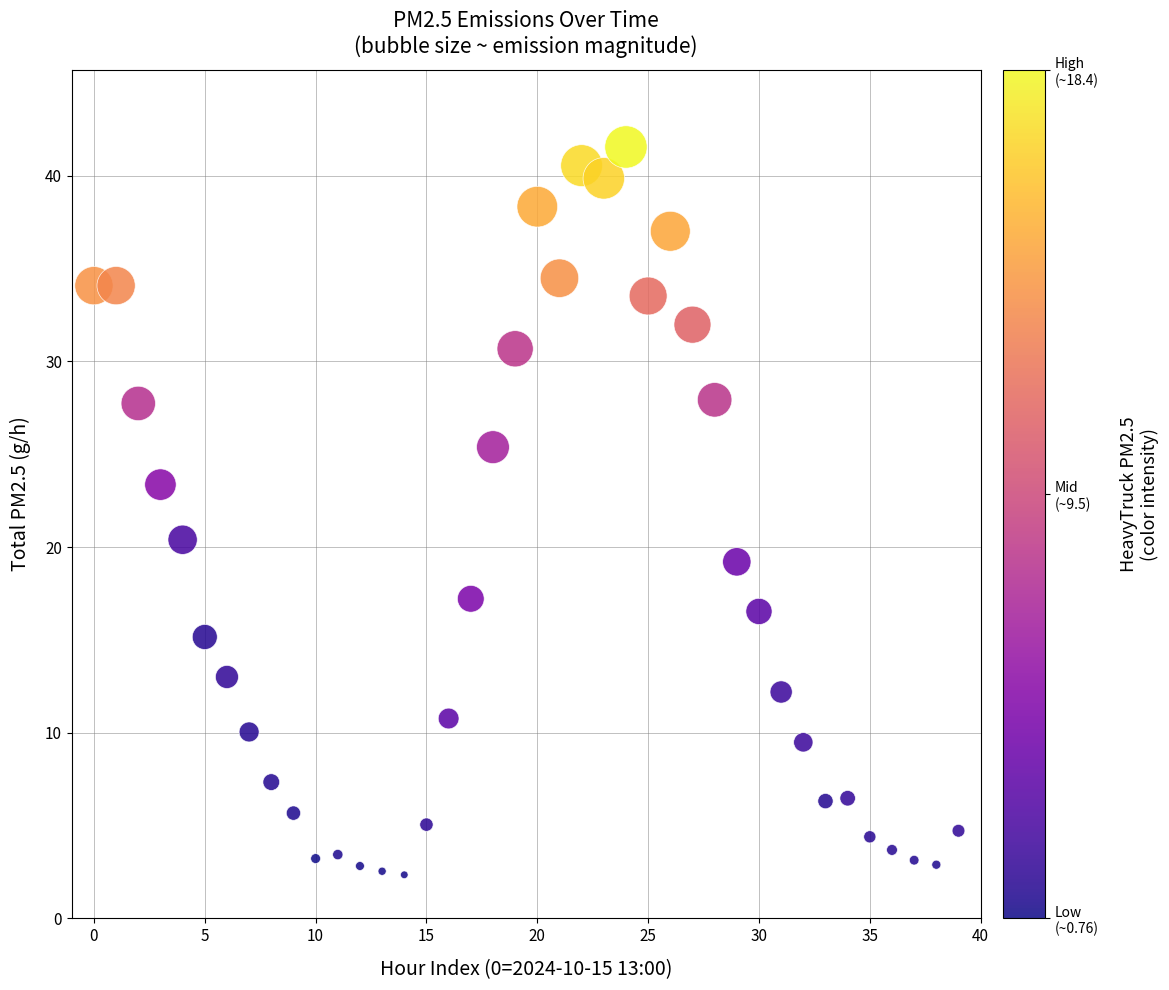

What is the range of Y values (max minus min)?

39.2